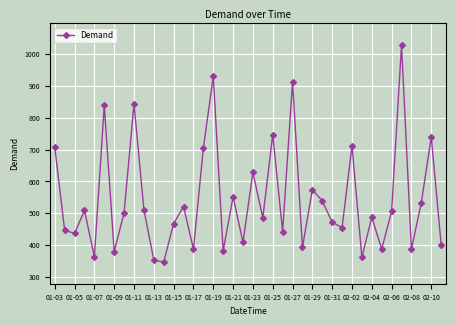

What is the difference between the maximum and second lowest values?

674.6